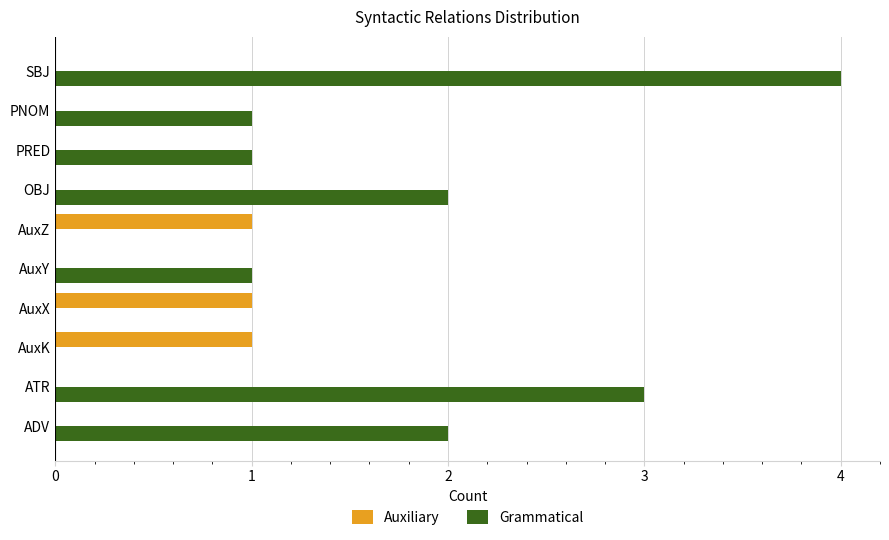

What is the sum of all Auxiliary values?

3